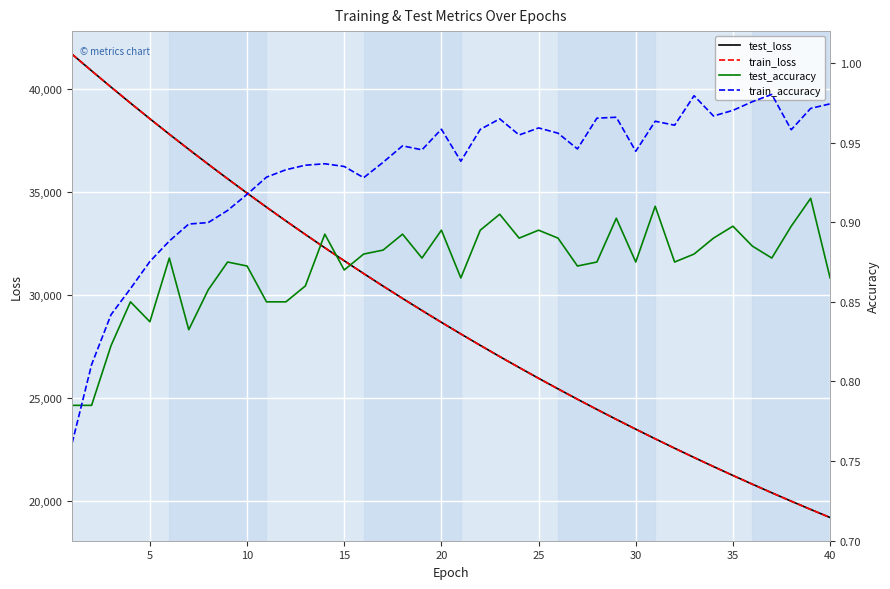

What is the highest value of the train_loss series?

41681.0